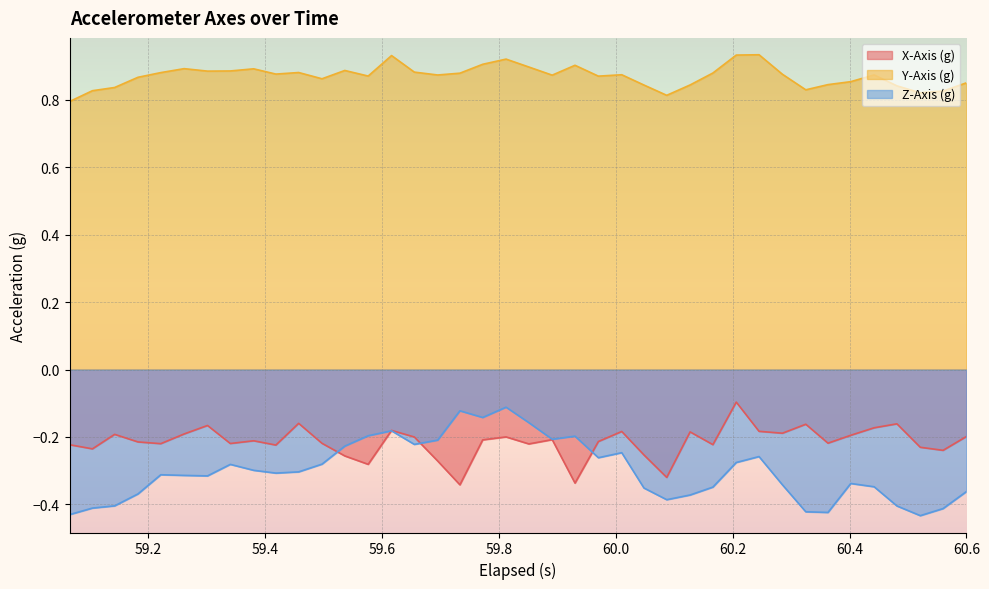

What is the sum of all Z-Axis (g) values?

-12.0